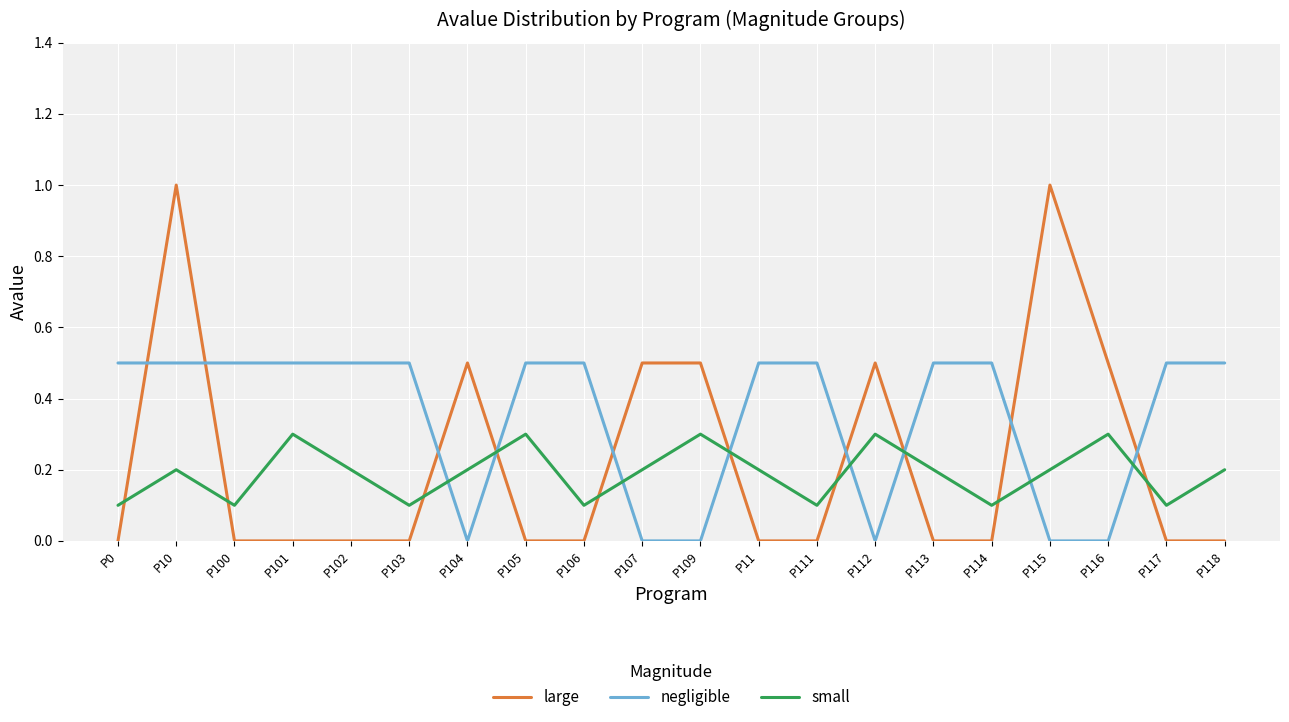

The value of large at P114 is 0.4. True or false?

False